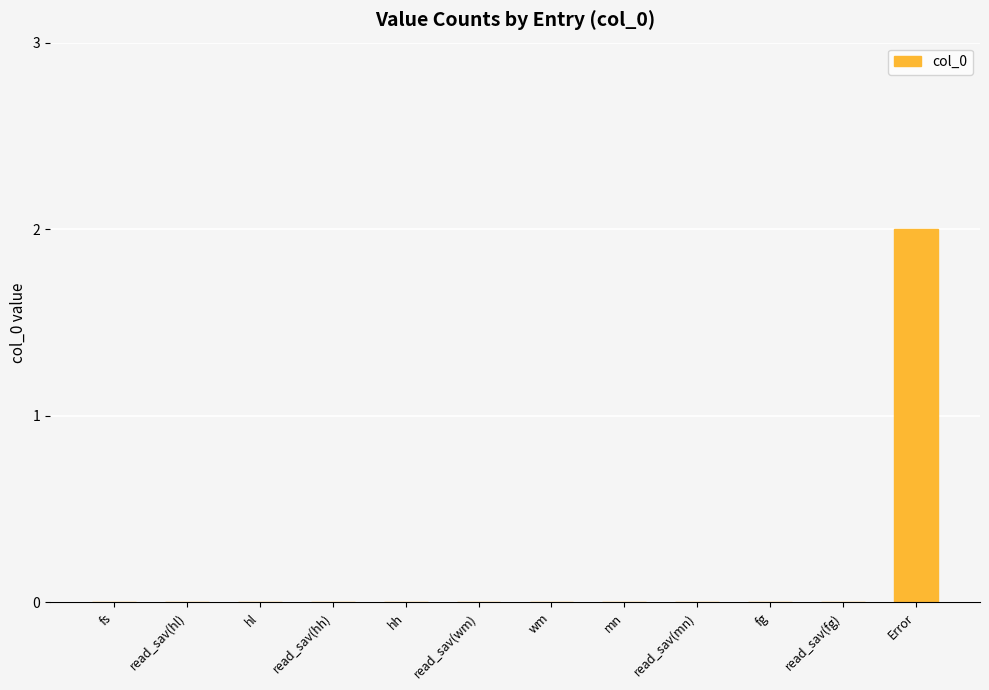

Count the number of categories in the chart.

12